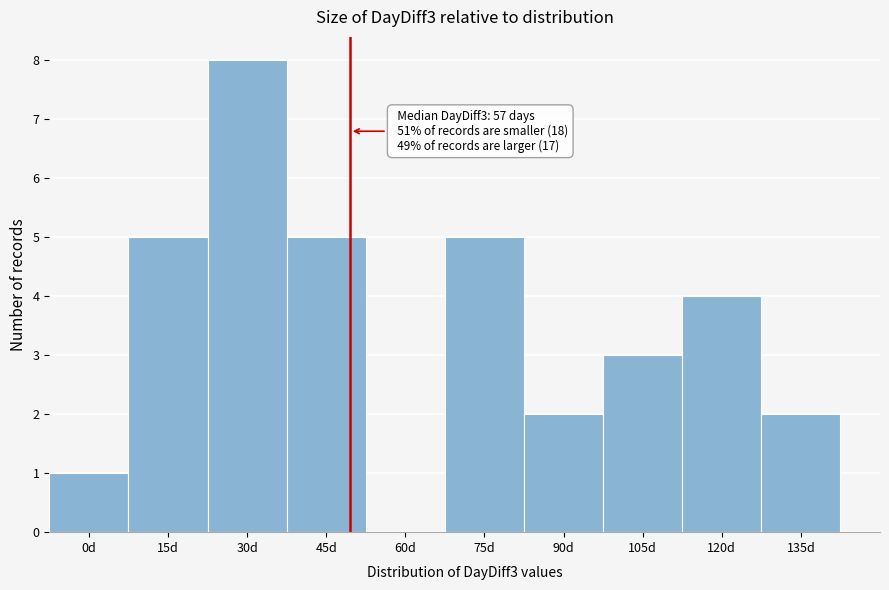

Reading left to right, list all the values displayed in this chart.

0d=1	15d=5	30d=8	45d=5	60d=0	75d=5	90d=2	105d=3	120d=4	135d=2